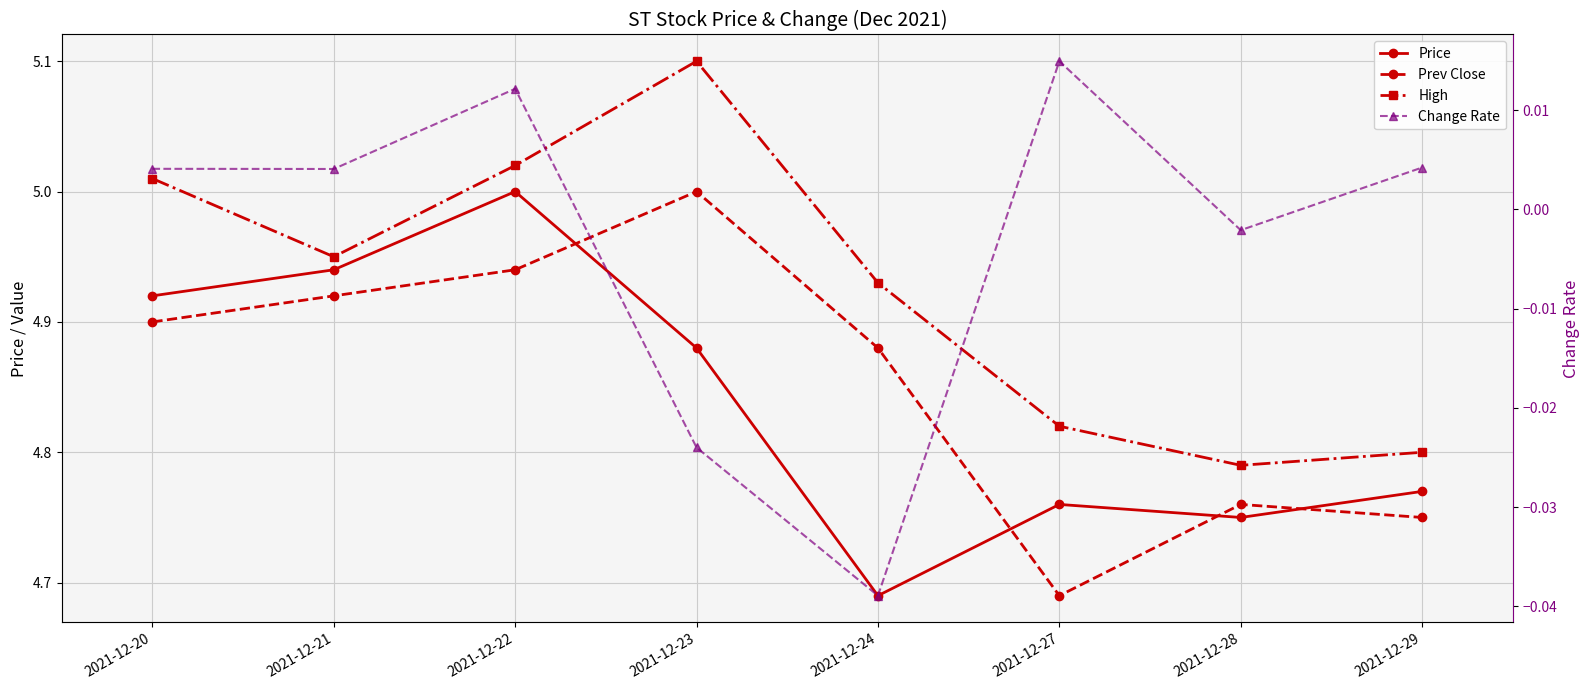

At how many categories does at least one series exceed 4?

8